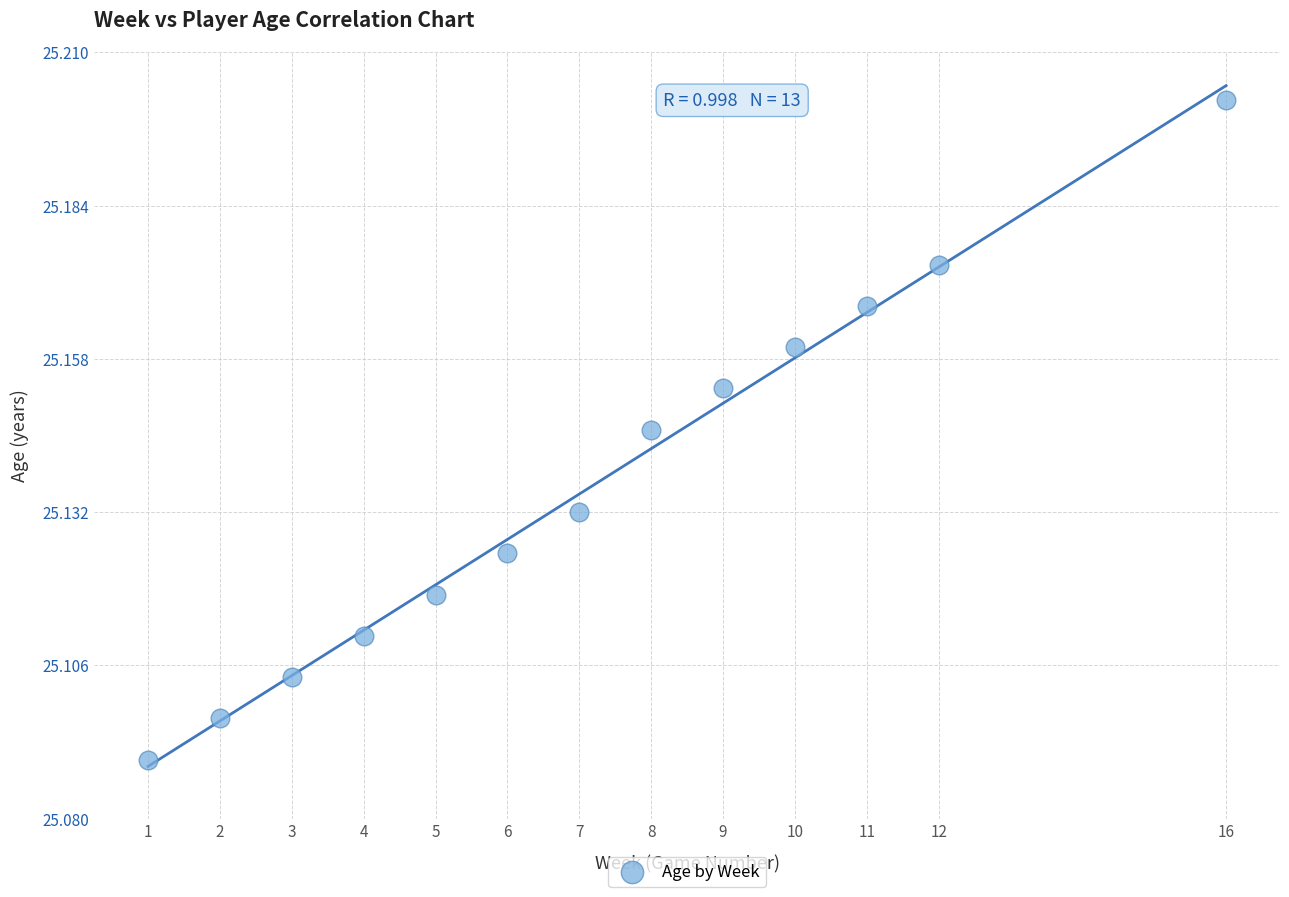

What is the range of X values (max minus min)?

15.0